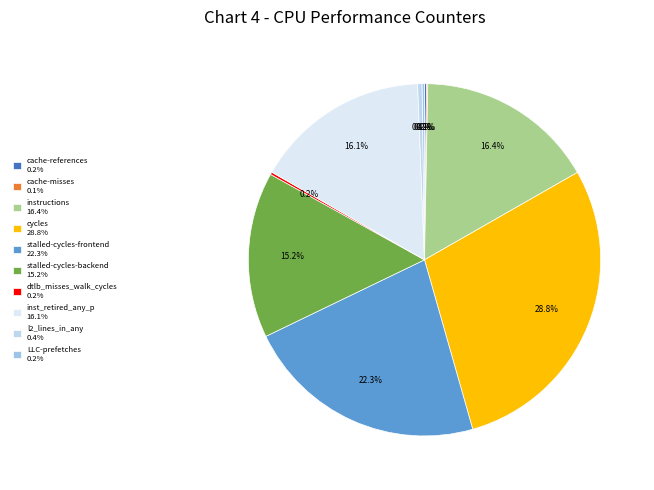

To the nearest percent, what is the combined percentage of l2_lines_in_any and dtlb_misses_walk_cycles?

1%